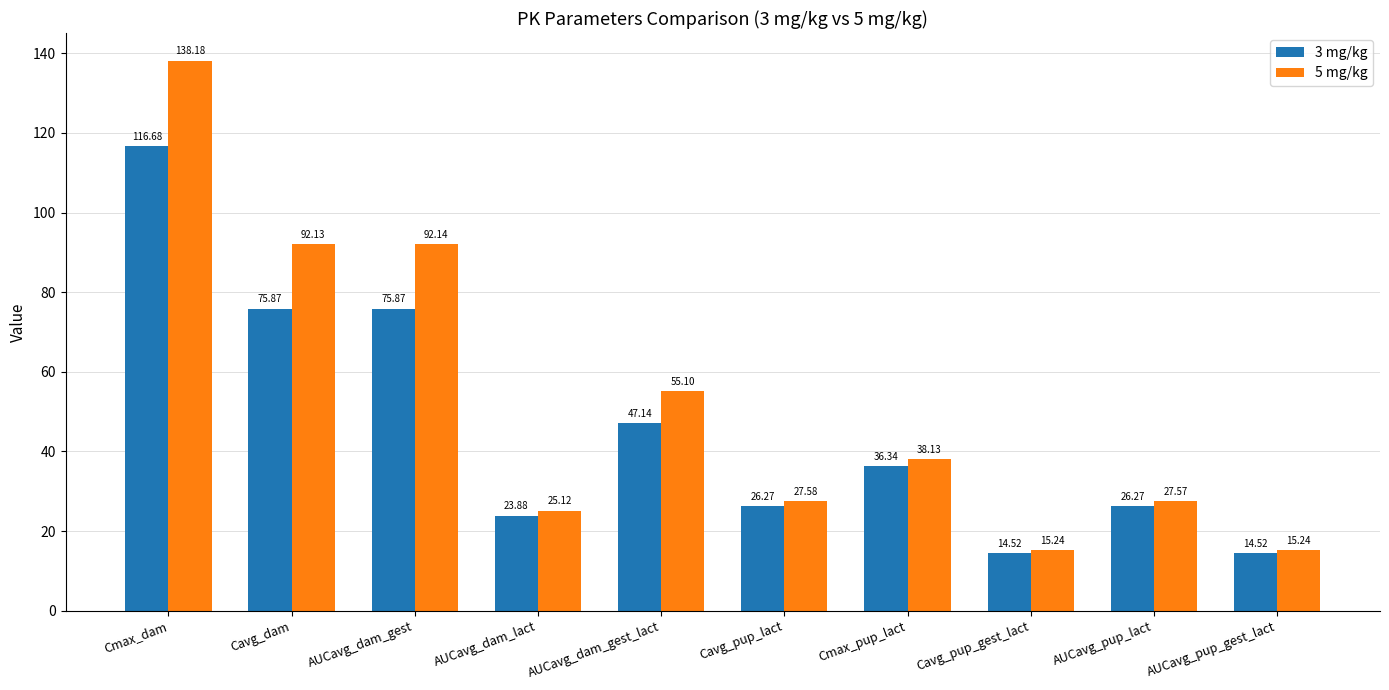

Is it true that 5 mg/kg equals 20.7 at AUCavg_pup_gest_lact?

False